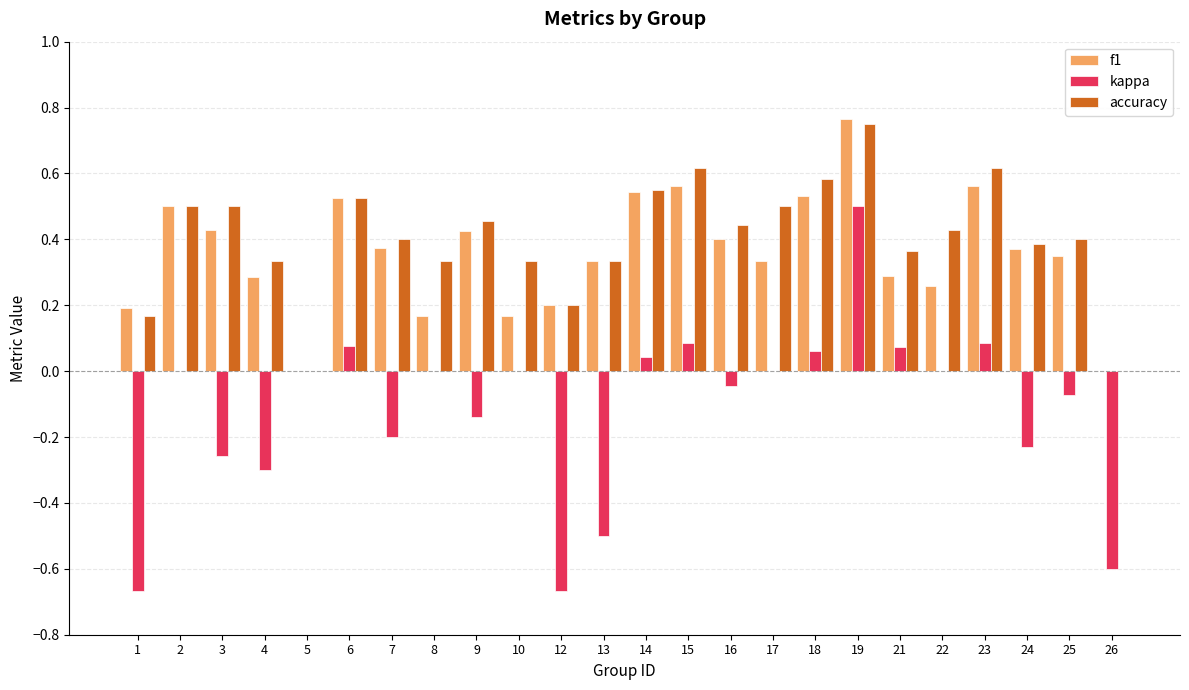

Between 1 and 15, which series saw the biggest shift?

kappa